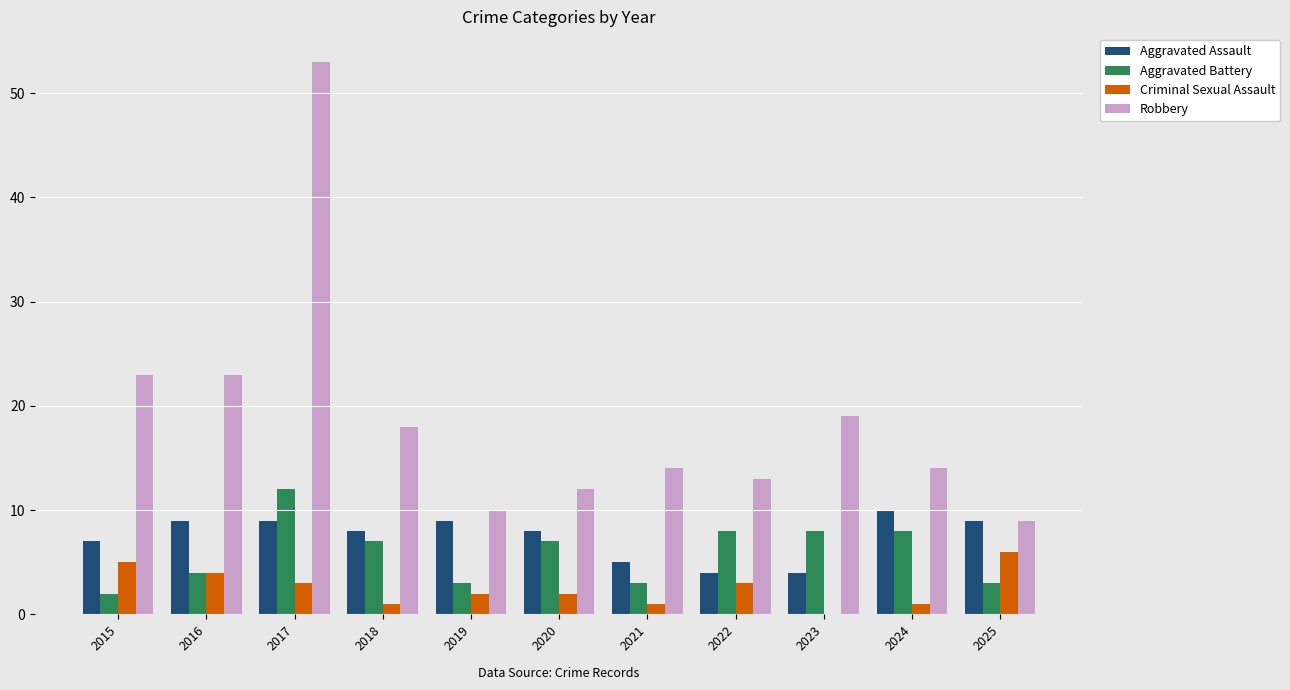

Are the bars grouped side by side (vs. stacked)?

Yes